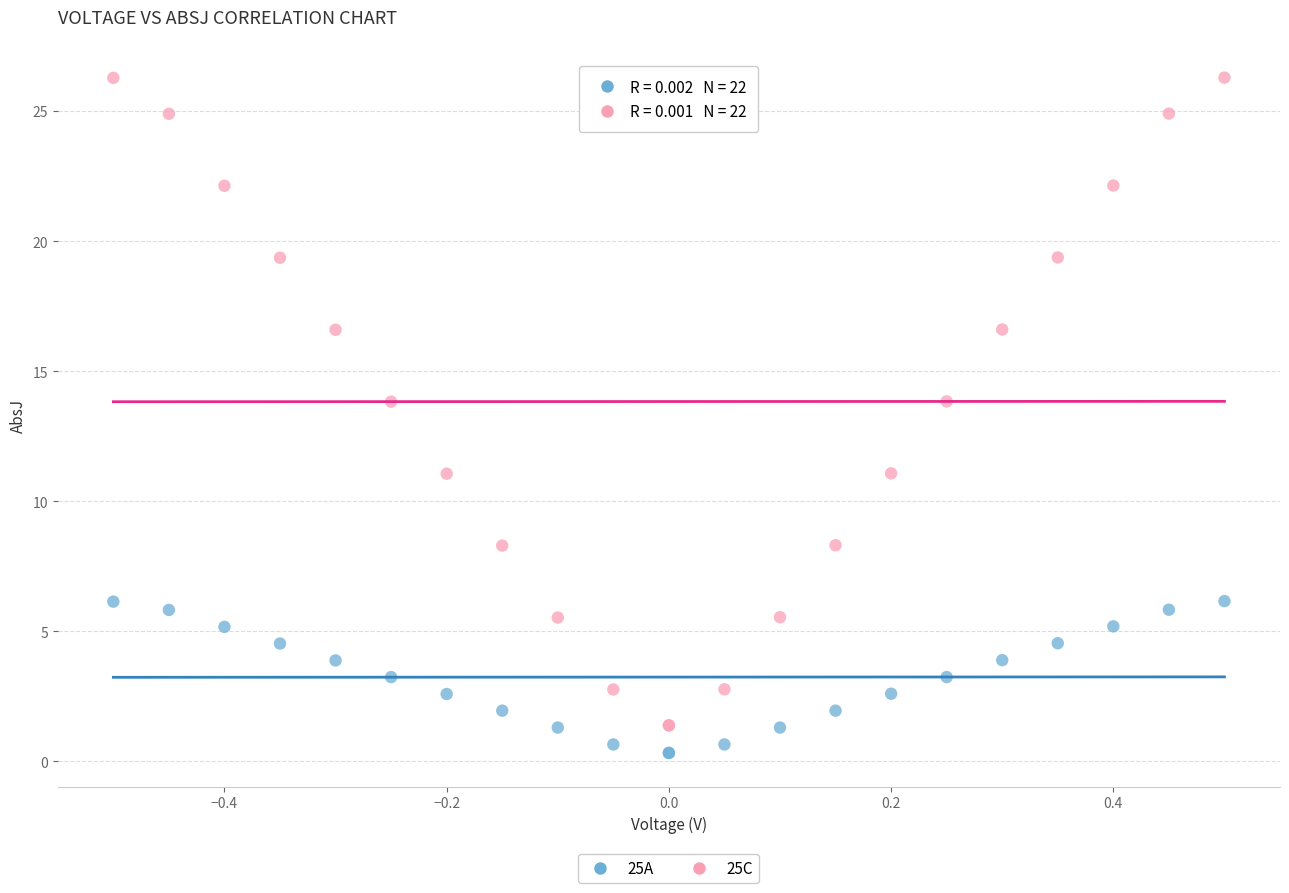

What are all the series names shown in the legend?

25A, 25C